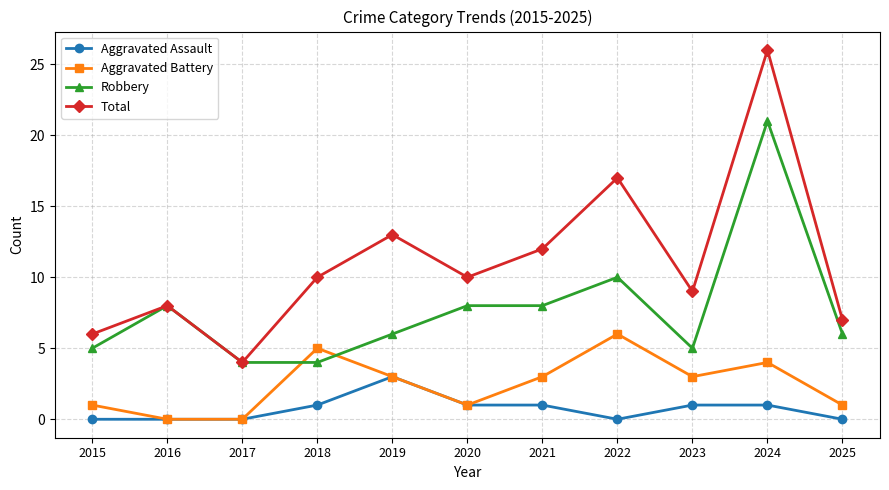

What is the total value across all series at 2025?

14